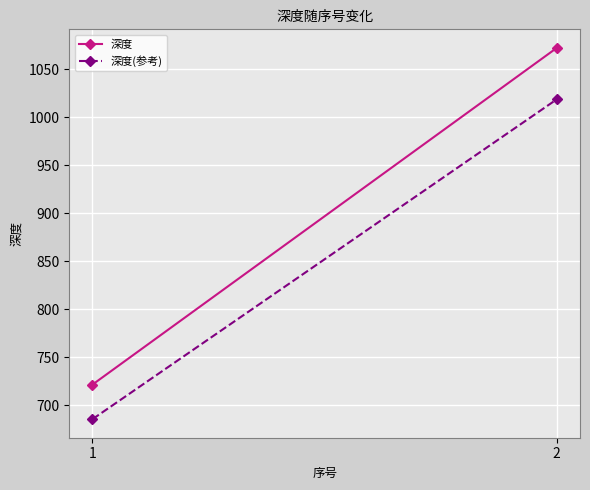

Which series has the largest total across all categories?

深度